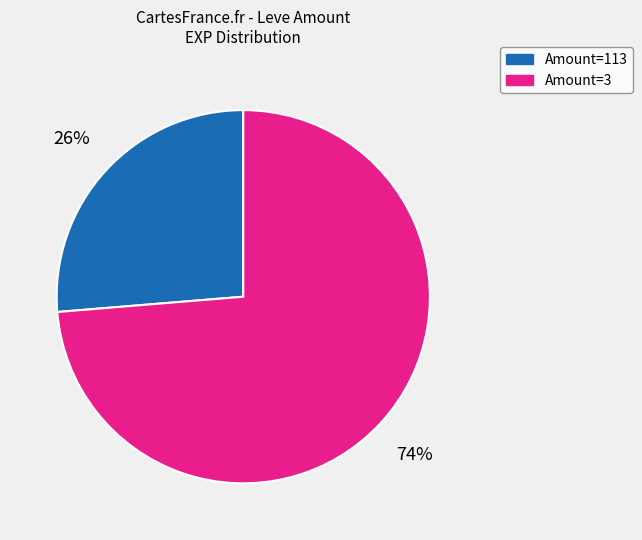

Does any single category account for the majority?

Yes